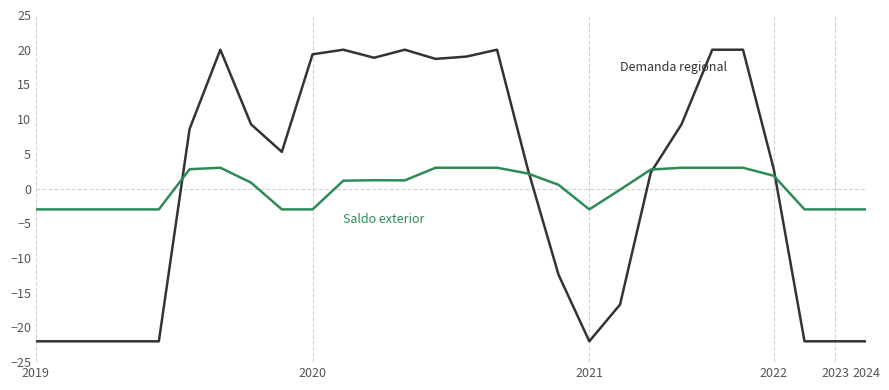

How many categories are shown in the chart?

28